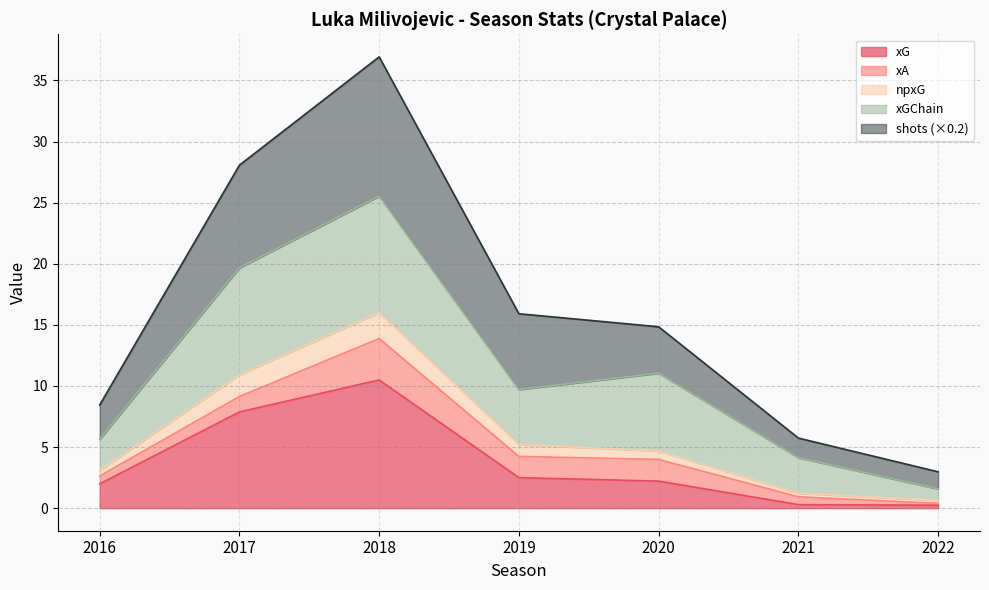

At which category is the sum across all series the highest?

2018